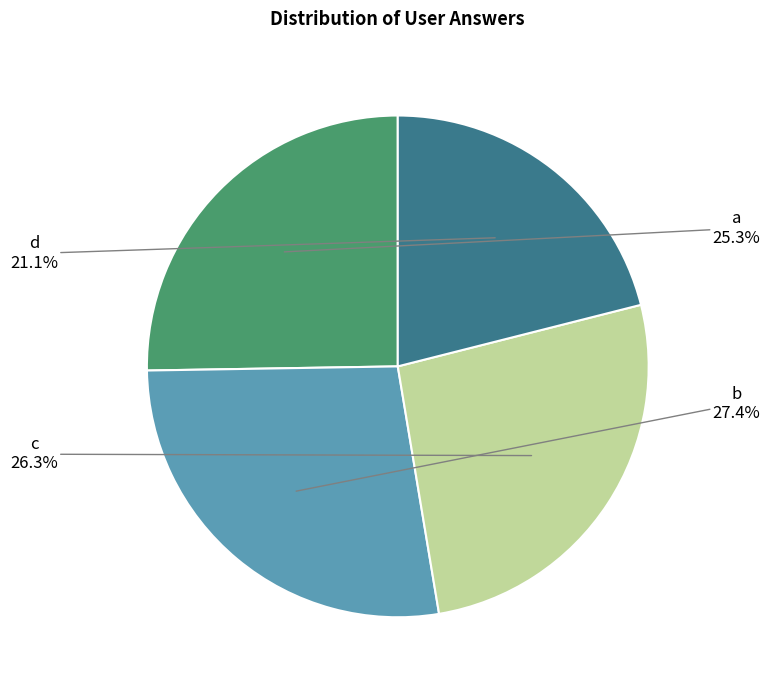

Does any single category account for the majority?

No